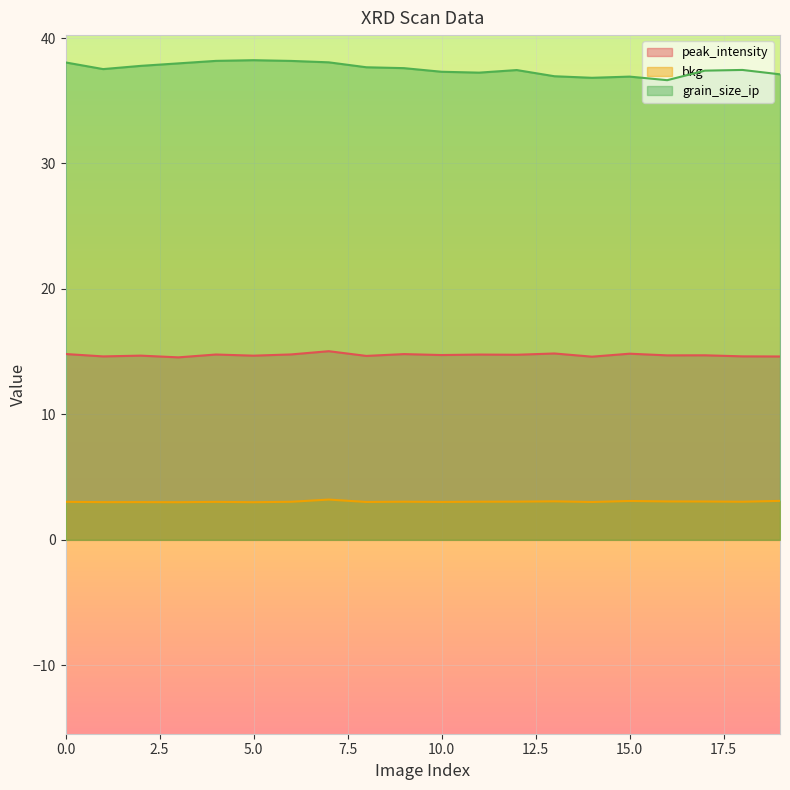

Rank the series at 11 from lowest to highest value.

bkg, peak_intensity, grain_size_ip